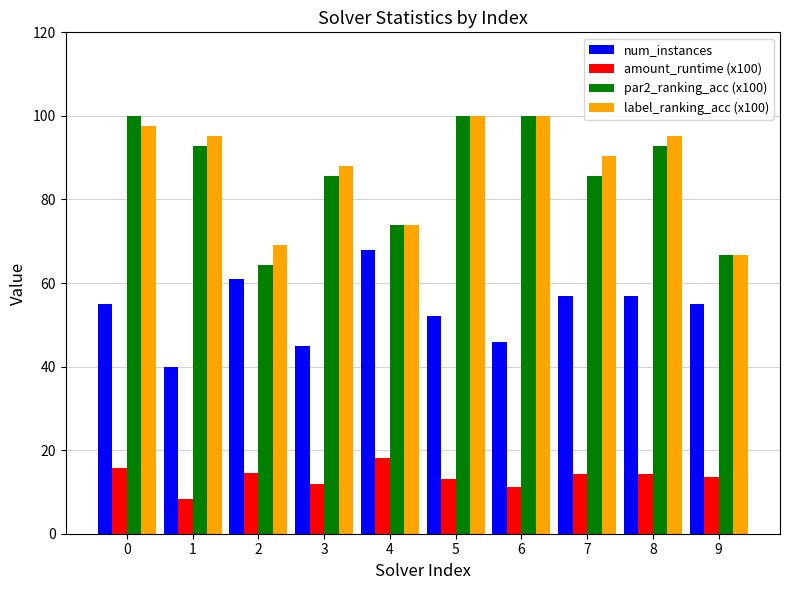

Read the par2_ranking_acc (x100) value at 3.

85.7